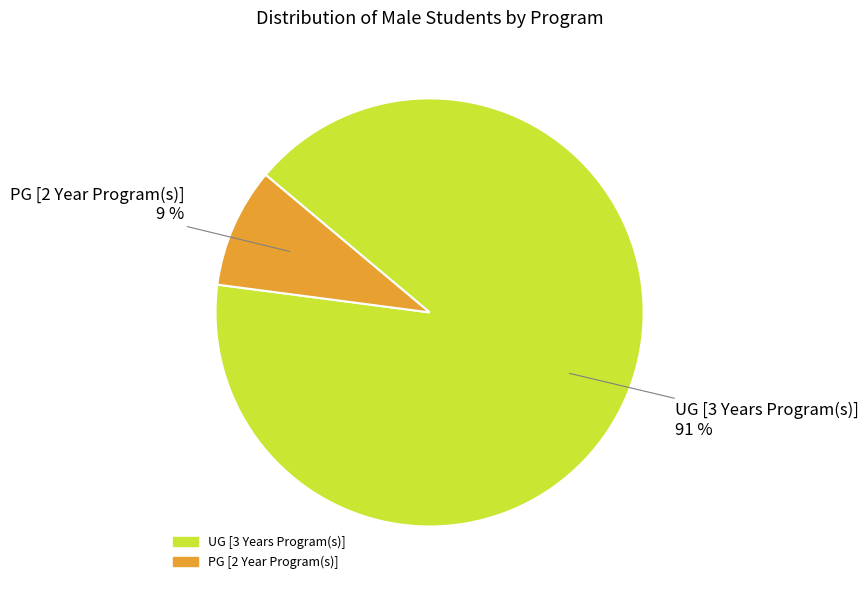

What percentage is the PG [2 Year Program(s)] slice, to the nearest percent?

9%